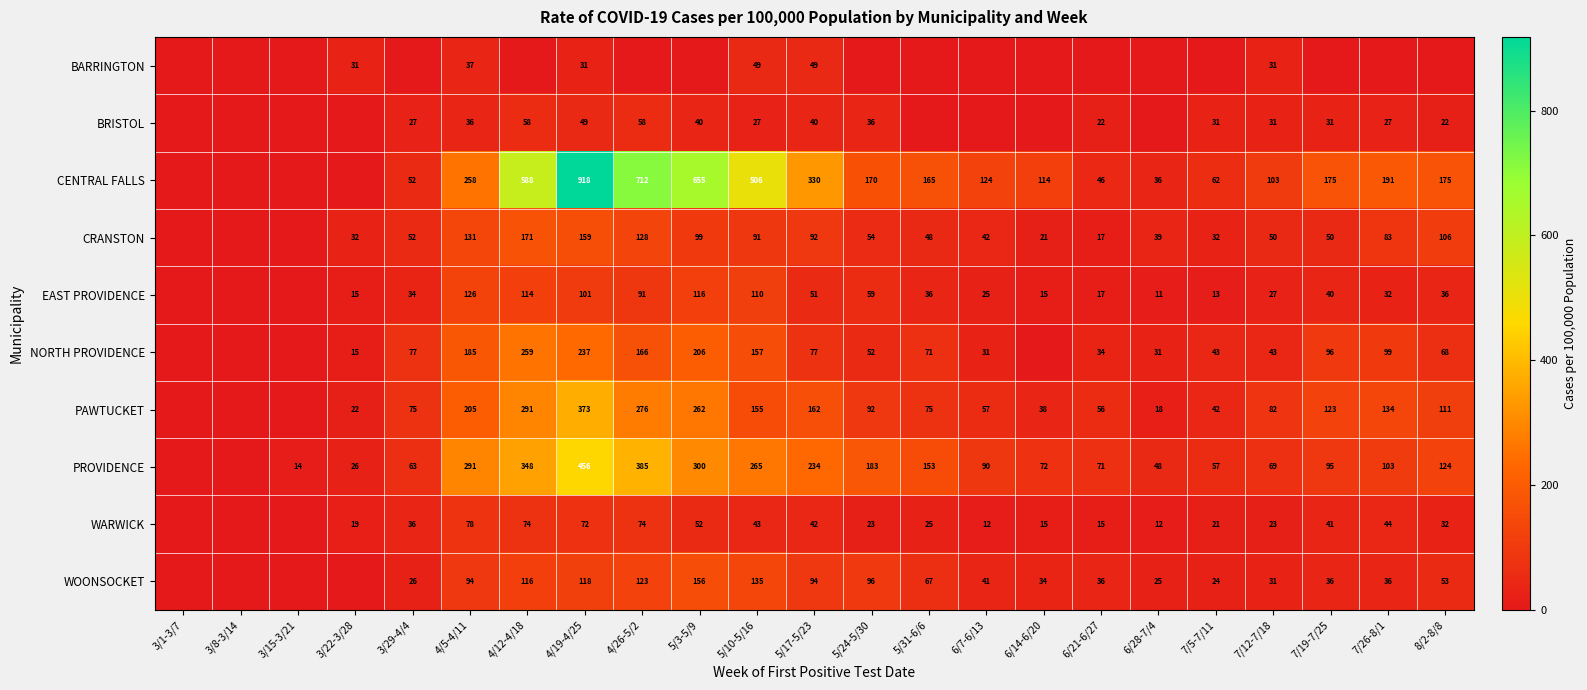

The BRISTOL series shows 27 at 5/10-5/16. True or false?

True